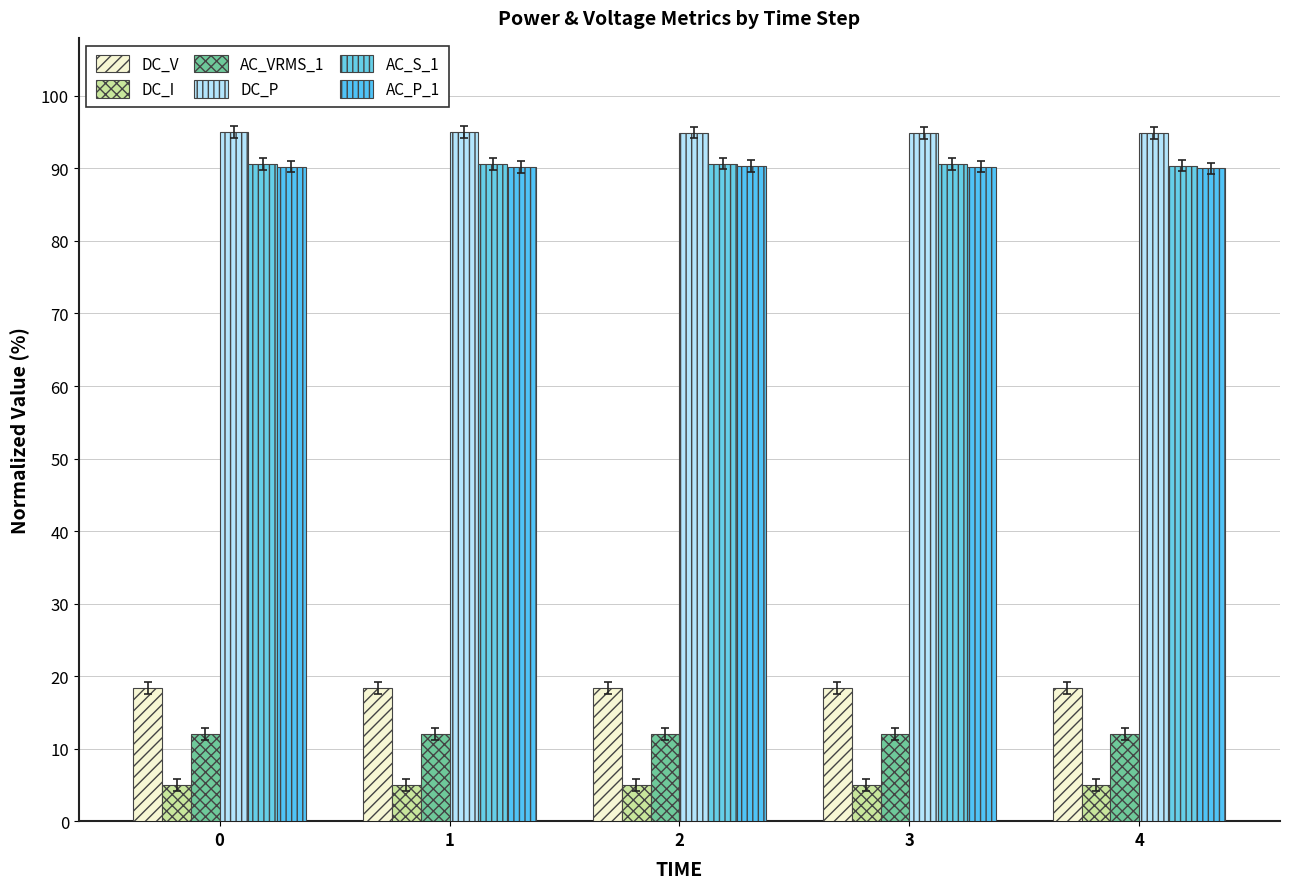

Reading left to right, extract all data points from this chart.

DC_V: 0=18.4	1=18.4	2=18.4	3=18.4	4=18.4
DC_I: 0=5.0	1=5.0	2=5.0	3=5.0	4=5.0
AC_VRMS_1: 0=12.0	1=12.0	2=12.0	3=12.0	4=12.0
DC_P: 0=95.0	1=95.0	2=94.9	3=94.9	4=94.9
AC_S_1: 0=90.6	1=90.6	2=90.7	3=90.6	4=90.4
AC_P_1: 0=90.2	1=90.2	2=90.3	3=90.3	4=90.0